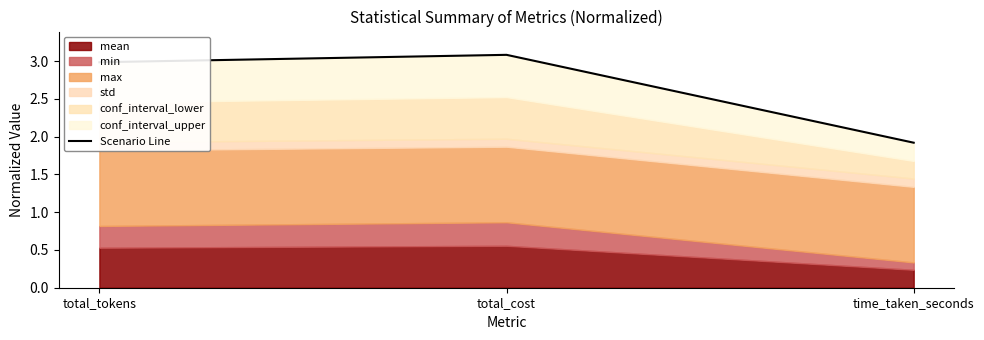

Reading left to right, extract all data points from this chart.

3.0	3.1	1.9